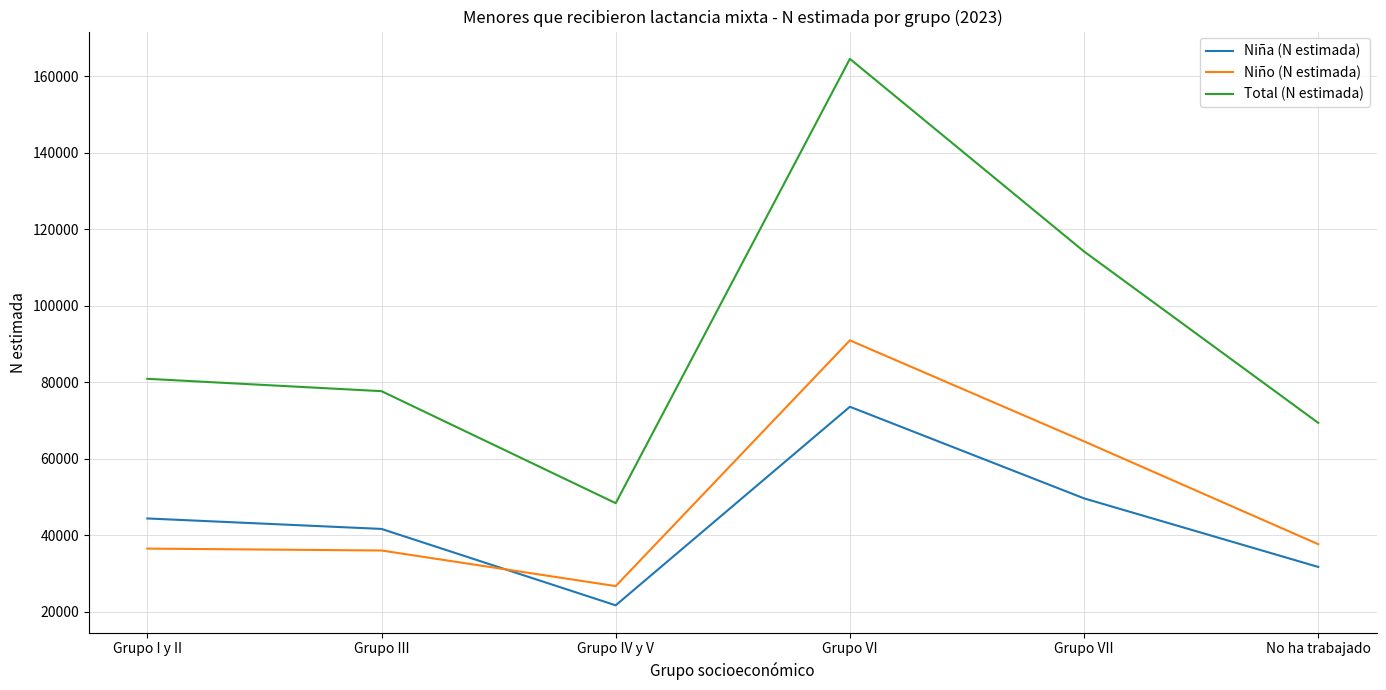

Is it true that Total (N estimada) equals 138242 at Grupo I y II?

False